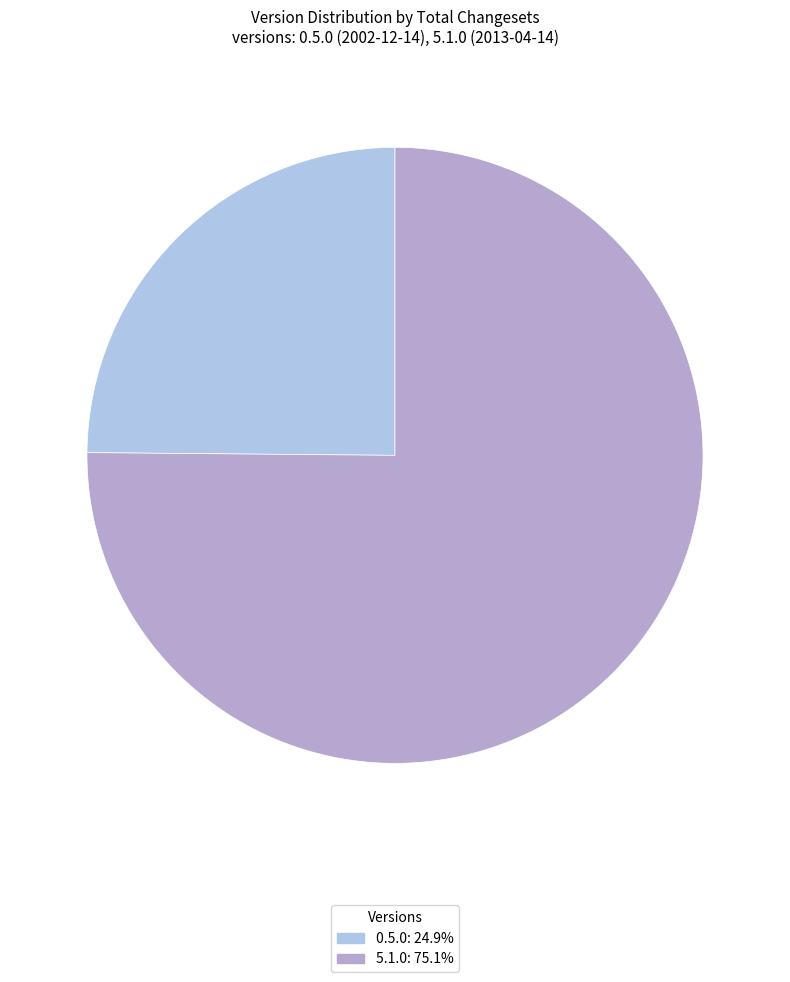

Which slice is the largest?

5.1.0